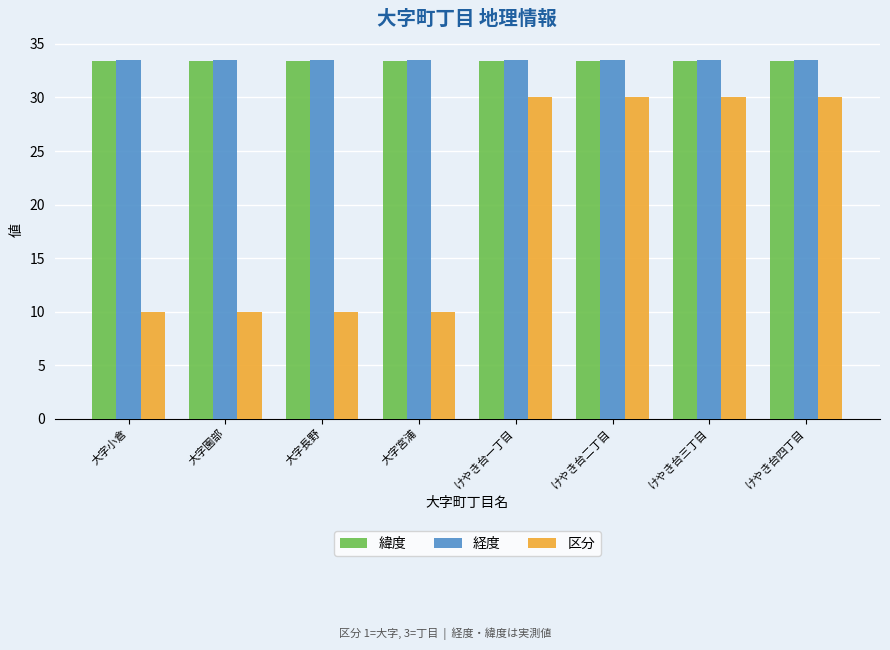

What is the label of the 6th bar from the left?

けやき台二丁目